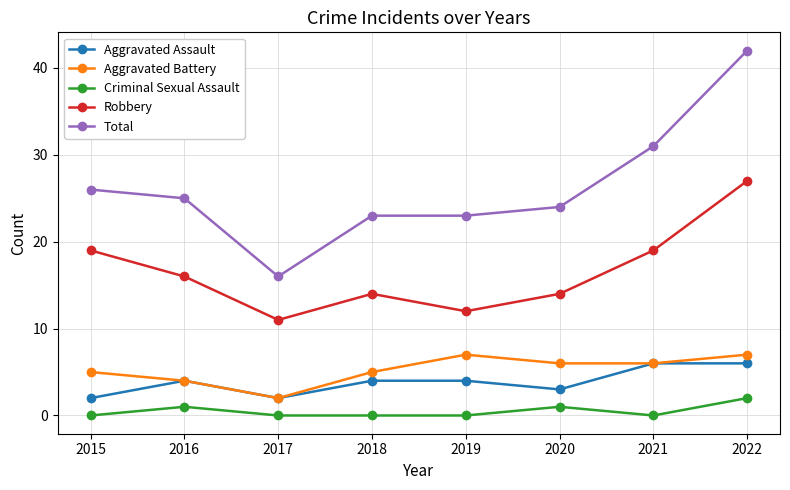

Is the value of Total at 2015 greater than the value of Aggravated Battery at 2019?

Yes